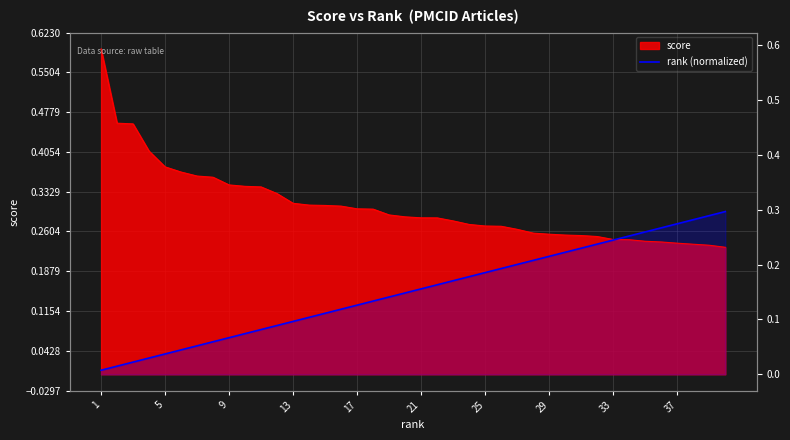

Reading right to left, what are all the values shown in this chart?

0.3	0.3	0.3	0.3	0.3	0.3	0.3	0.2	0.2	0.2	0.2	0.2	0.2	0.2	0.2	0.2	0.2	0.2	0.2	0.2	0.1	0.1	0.1	0.1	0.1	0.1	0.1	0.1	0.1	0.1	0.1	0.1	0.1	0.1	0.0	0.0	0.0	0.0	0.0	0.0